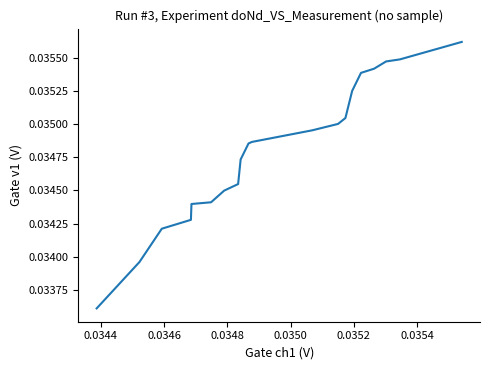

How many categories are shown in the chart?

20